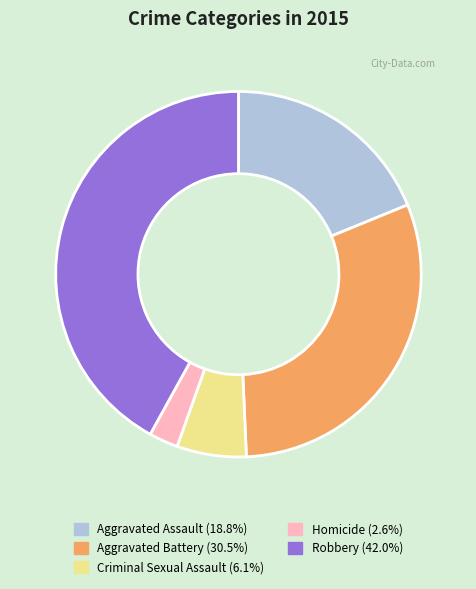

Do Aggravated Assault and Criminal Sexual Assault together represent more than half of the pie?

No